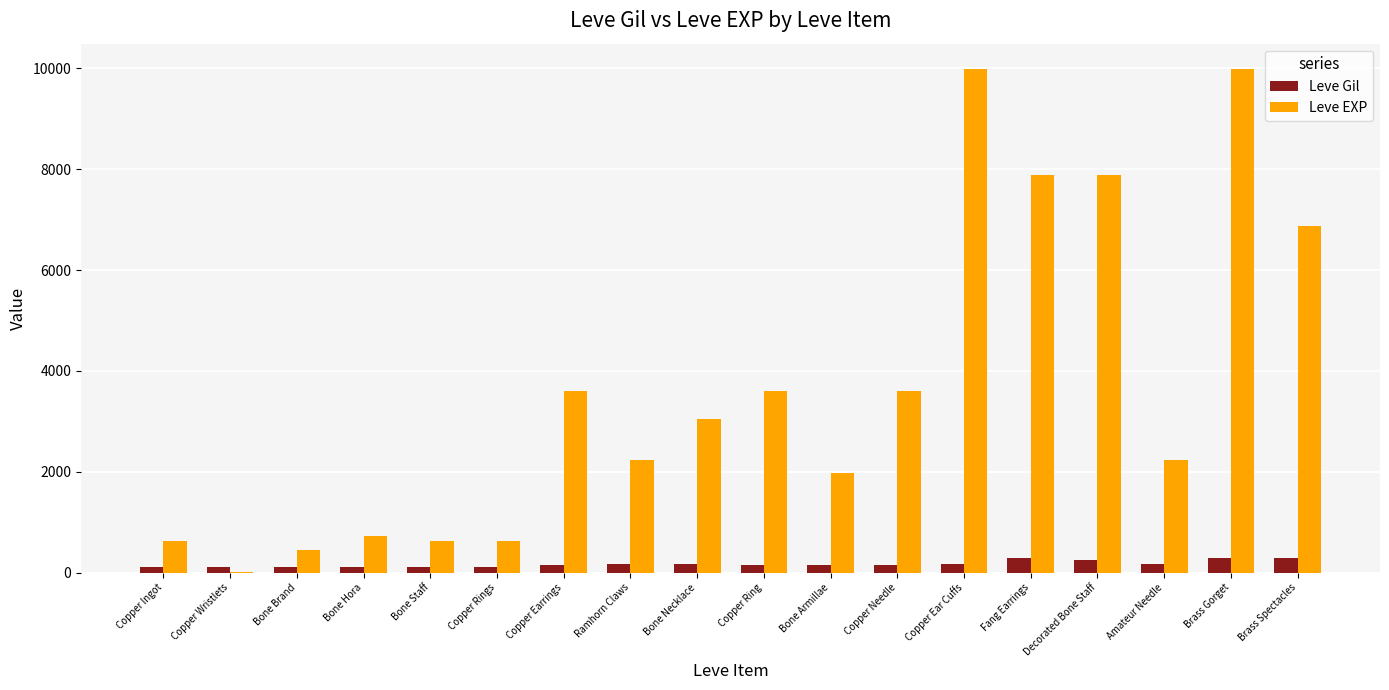

What is the sum of all Leve Gil values?

3029